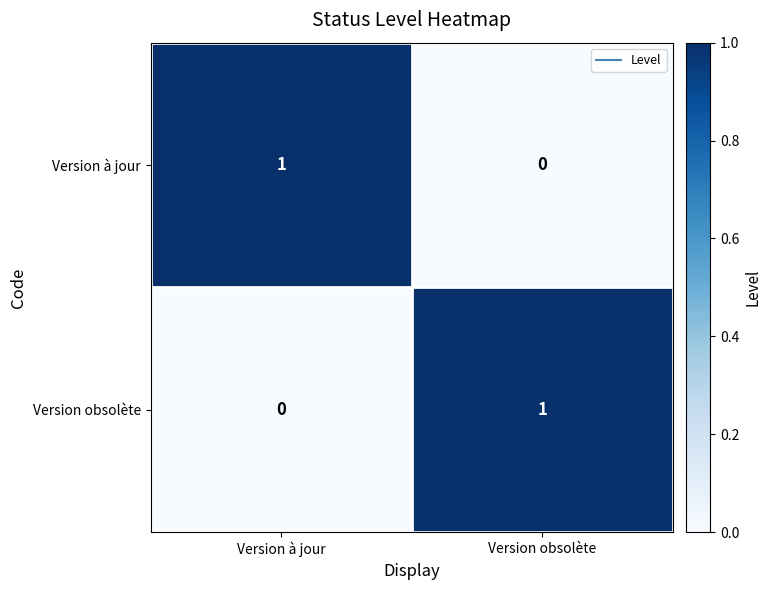

Which category has the lowest value in the Version obsolète series?

Version à jour